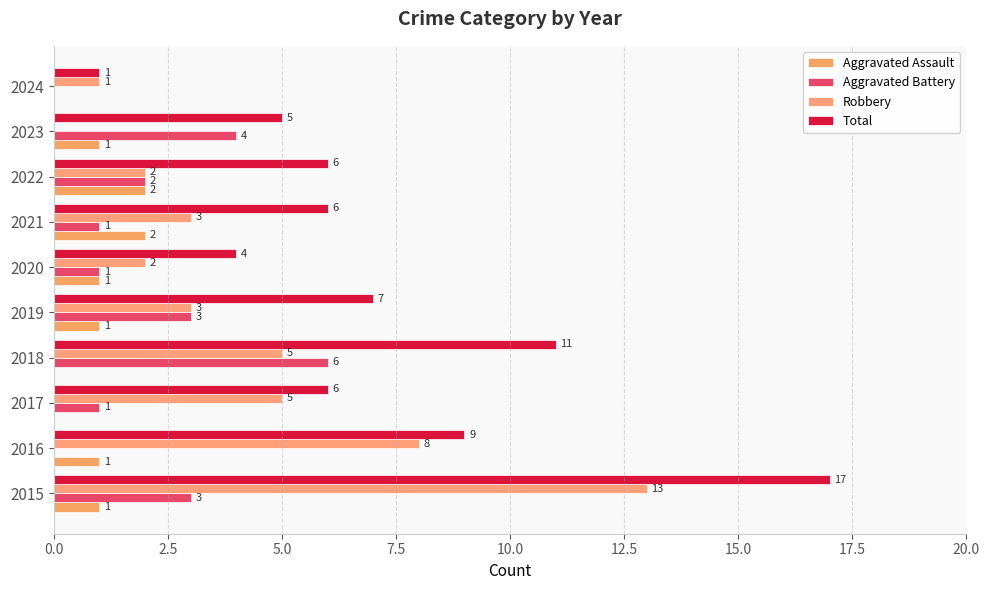

How many positive values does the Aggravated Battery series have?

8